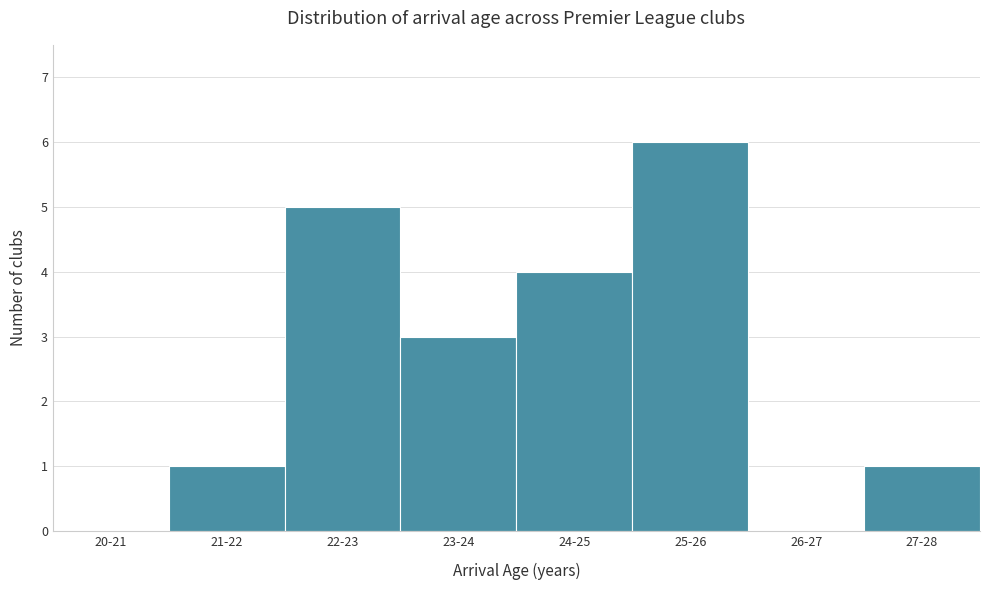

Reading left to right, transcribe all the data shown in this chart.

20-21=0	21-22=1	22-23=5	23-24=3	24-25=4	25-26=6	26-27=0	27-28=1